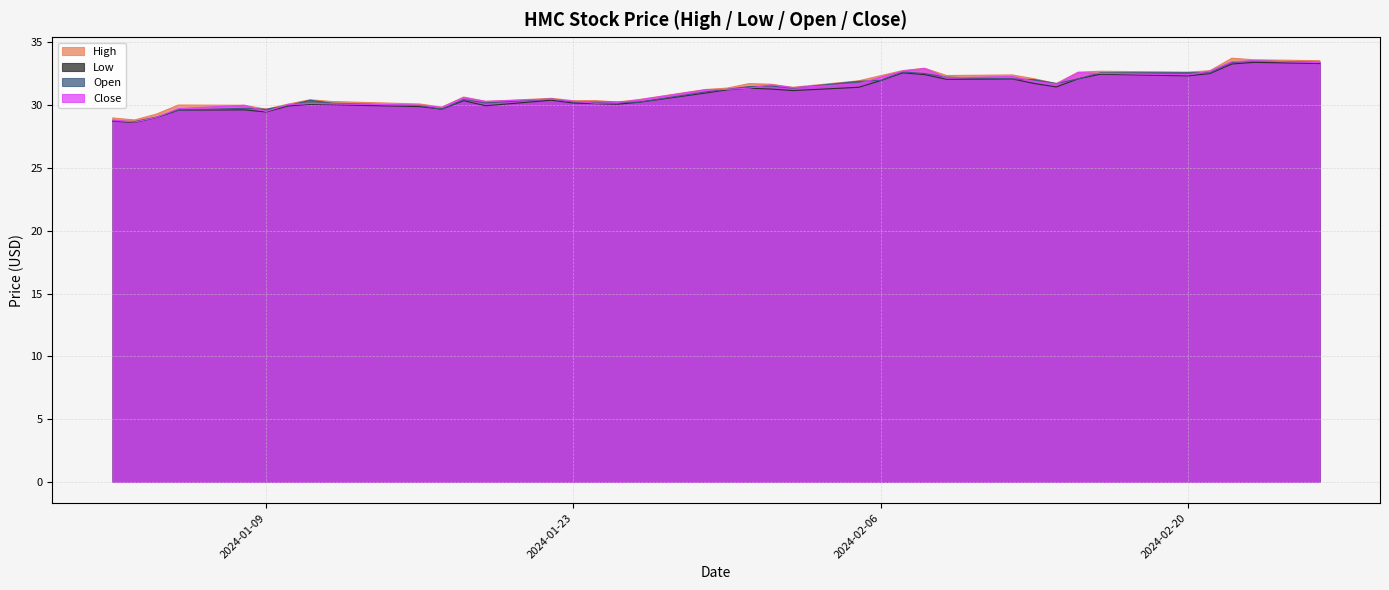

Which series has the largest total across all categories?

High